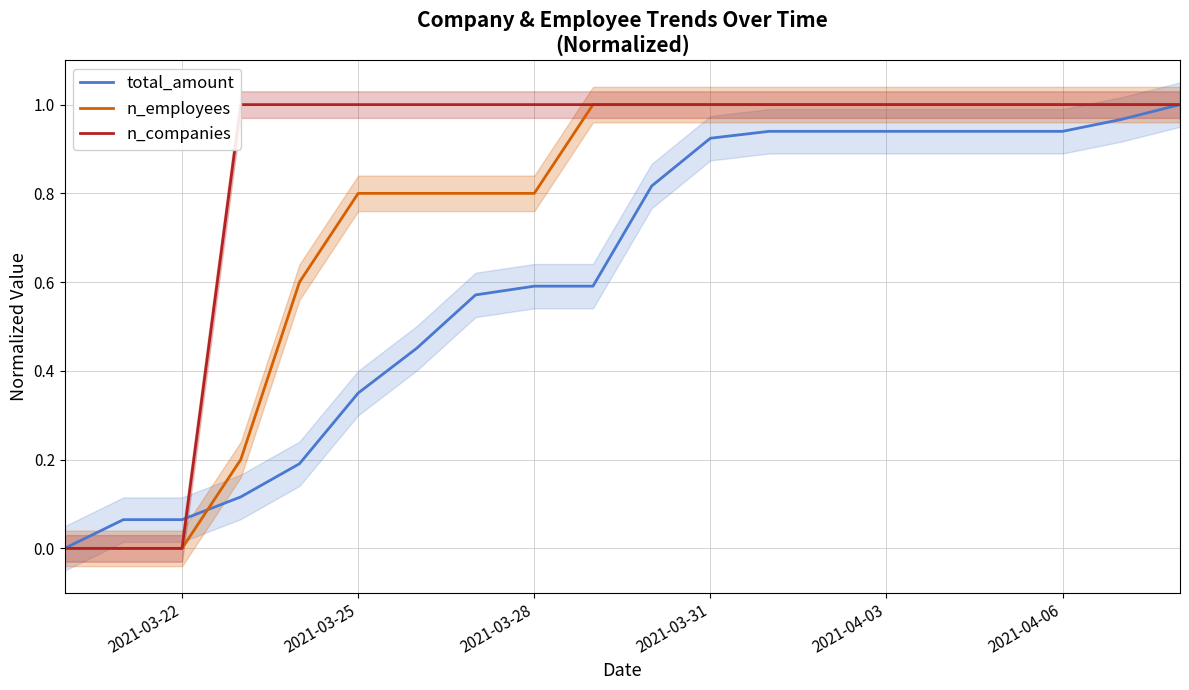

What is the highest value of the total_amount series?

1.0